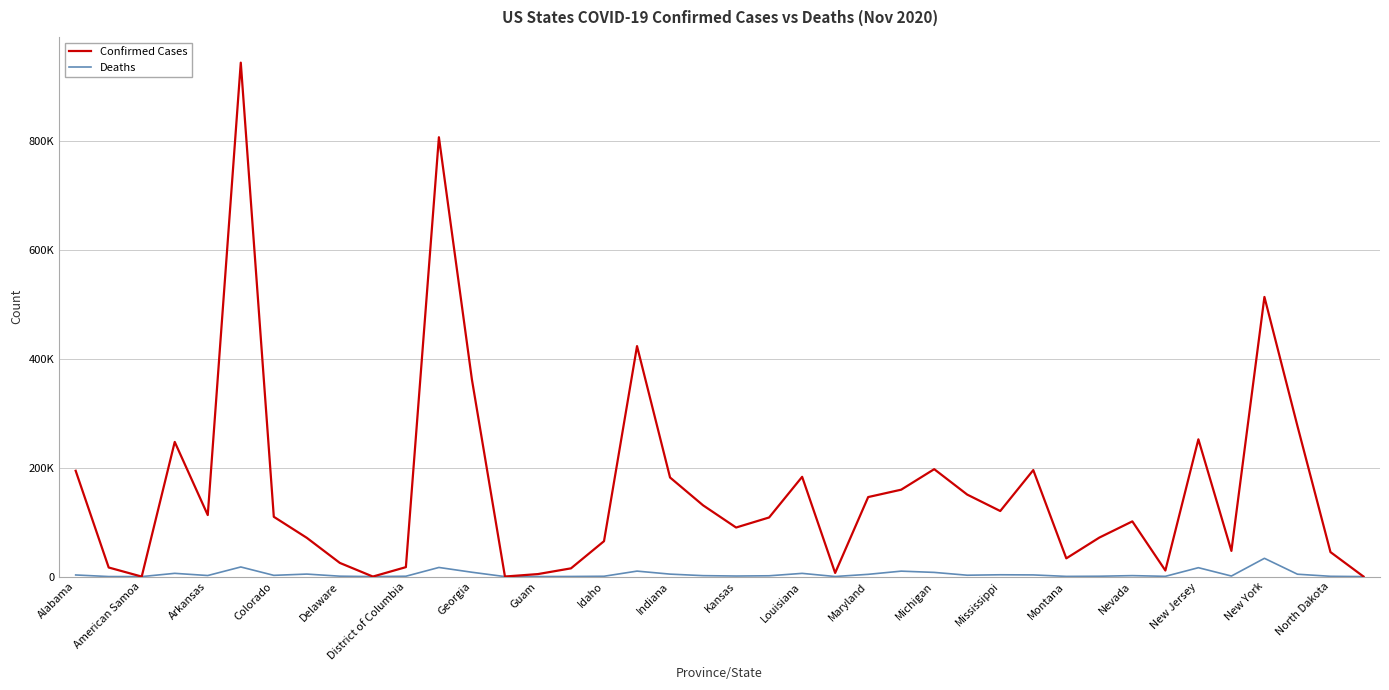

What are all the series names shown in the legend?

Confirmed Cases, Deaths